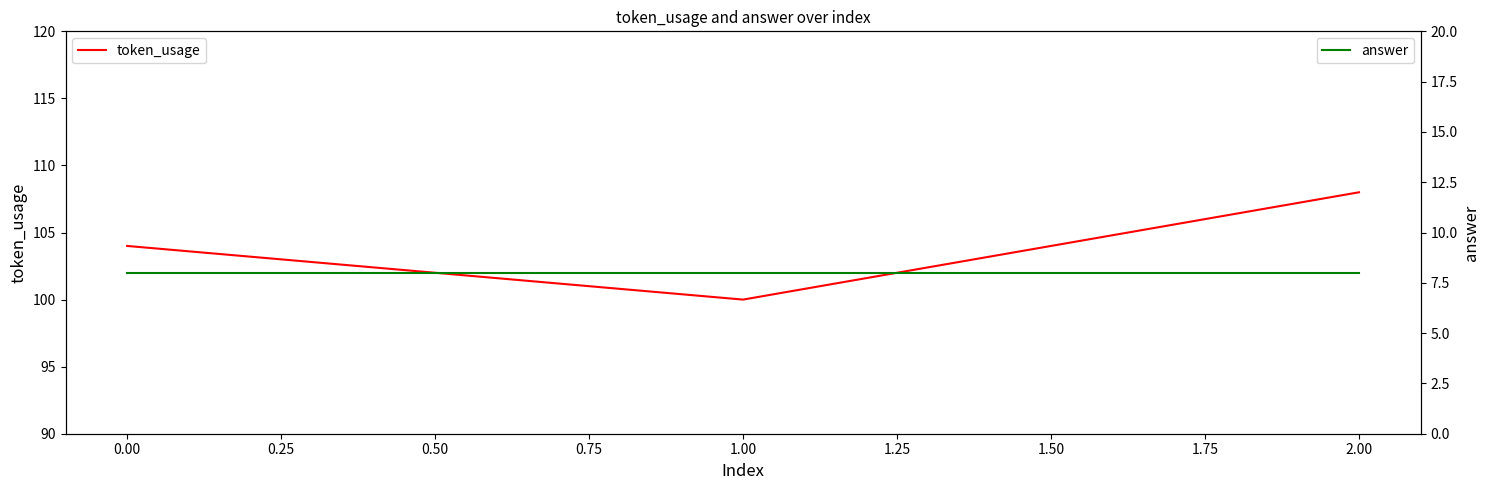

Is it true that token_usage equals 159 at 2.00?

False